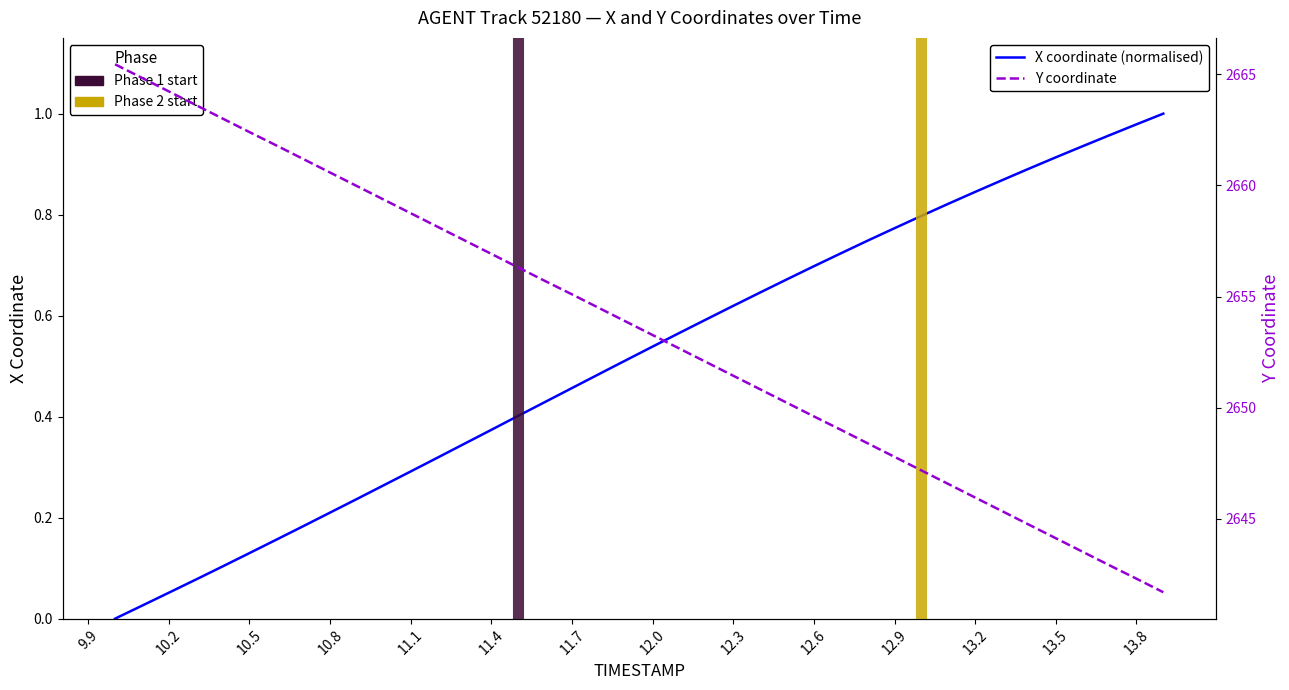

Is it true that Y equals 4242.0 at 18?

False